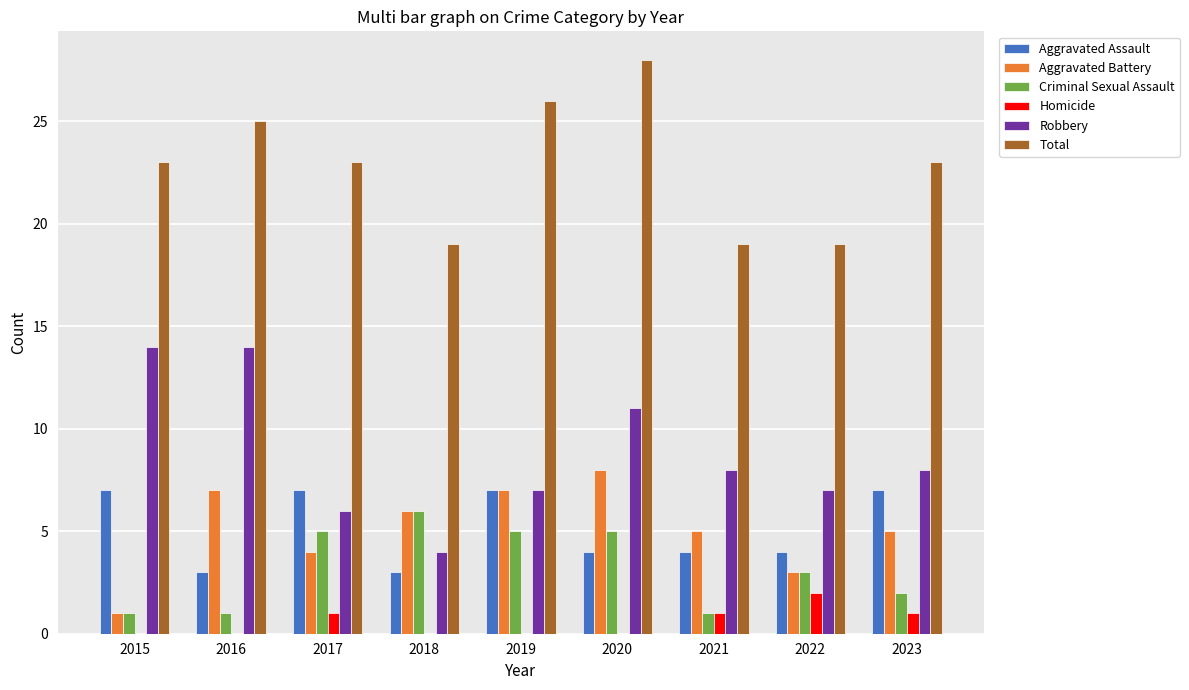

Which series has the widest spread of values?

Robbery